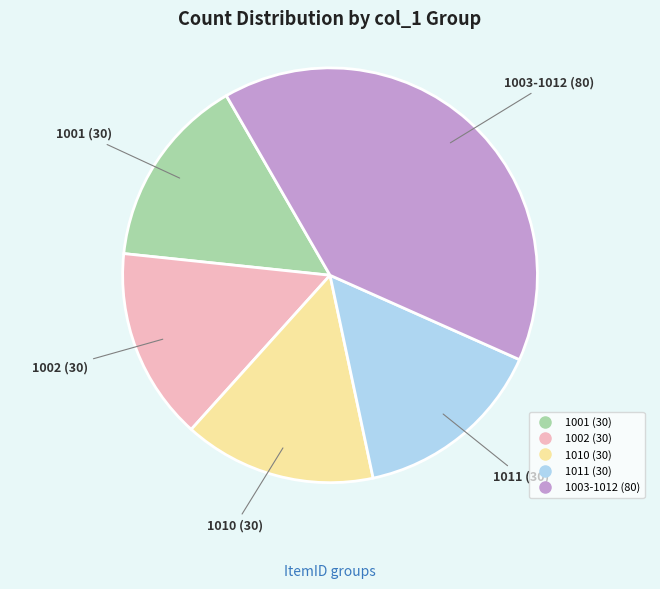

Does any single category account for the majority?

No